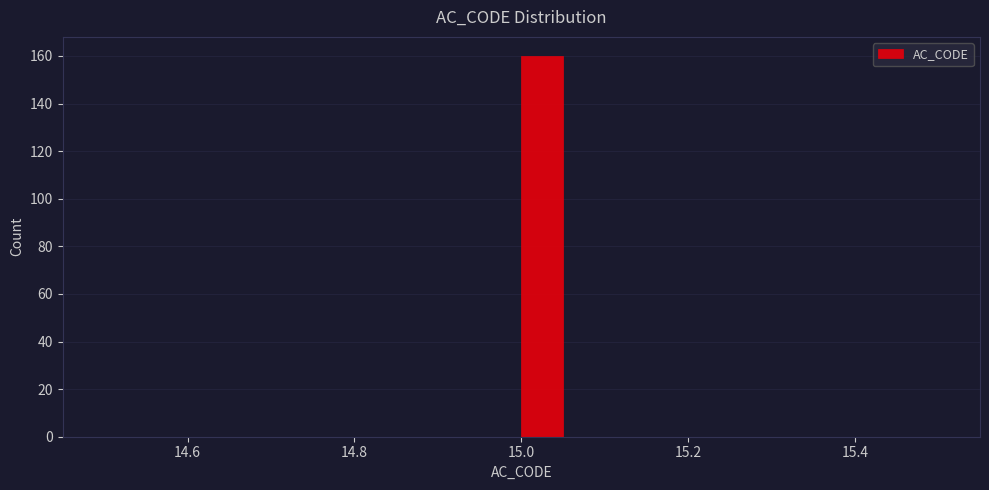

Read against the x-axis, roughly where is the centre of the tallest bar?

15.02